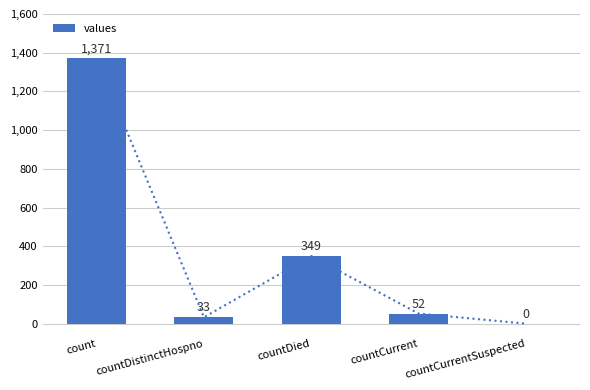

Which category has the highest value across all series?

count